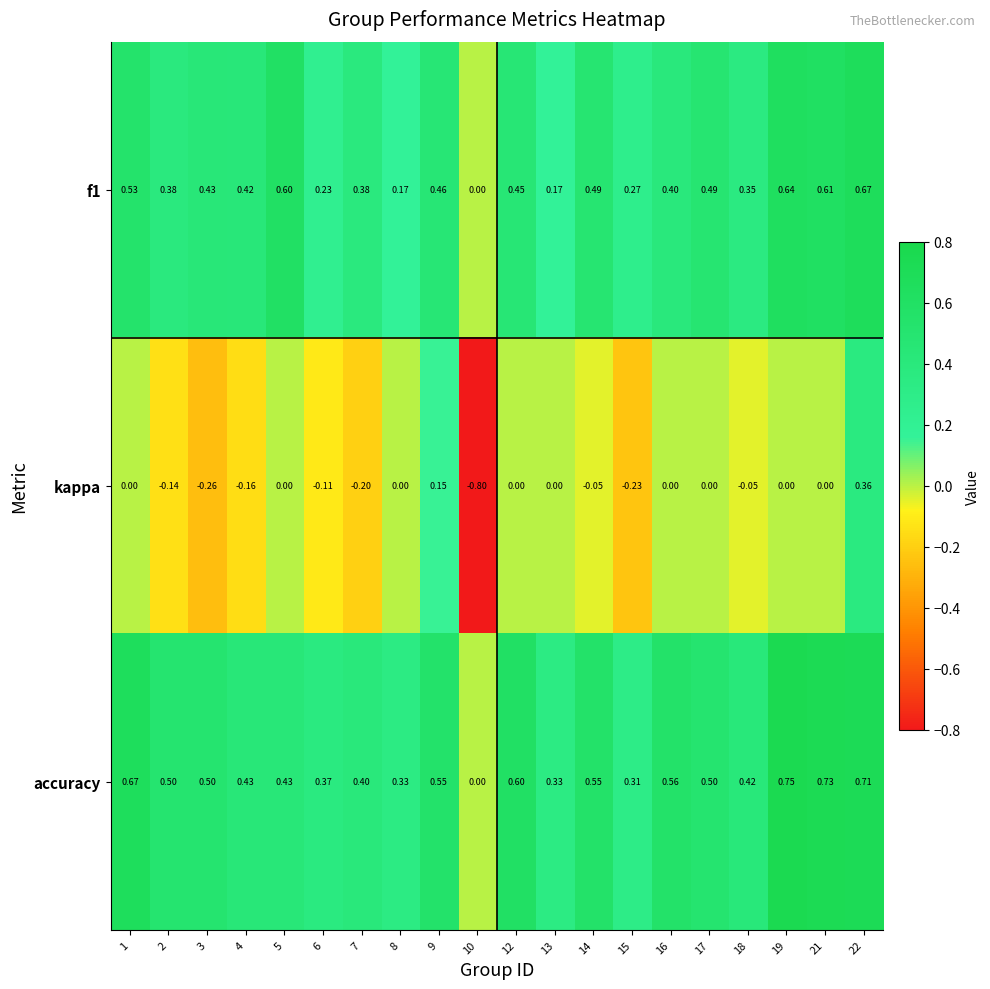

Which series has the largest total across all categories?

accuracy